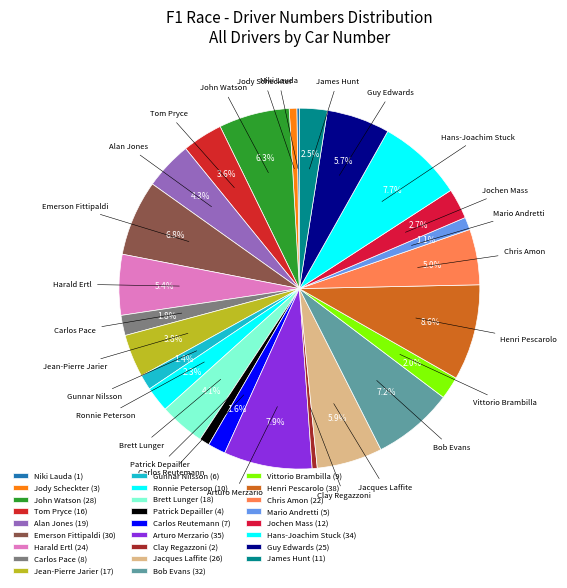

What percentage do Emerson Fittipaldi and Chris Amon together represent?

11.8%